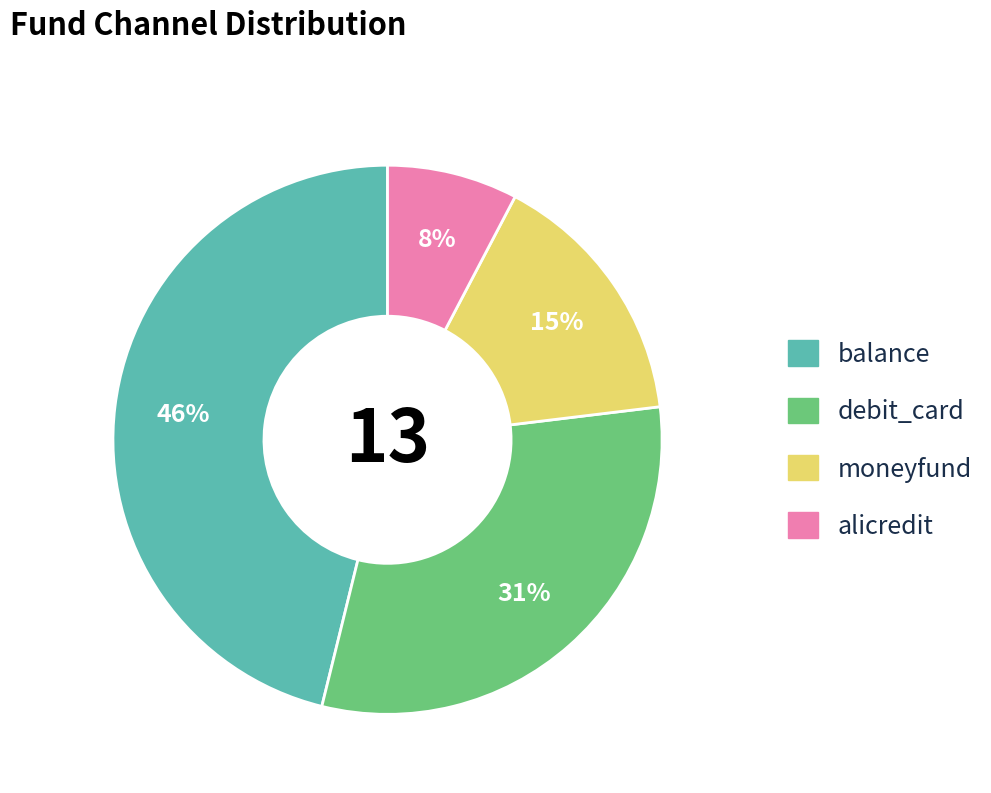

Which slice is the smallest?

alicredit